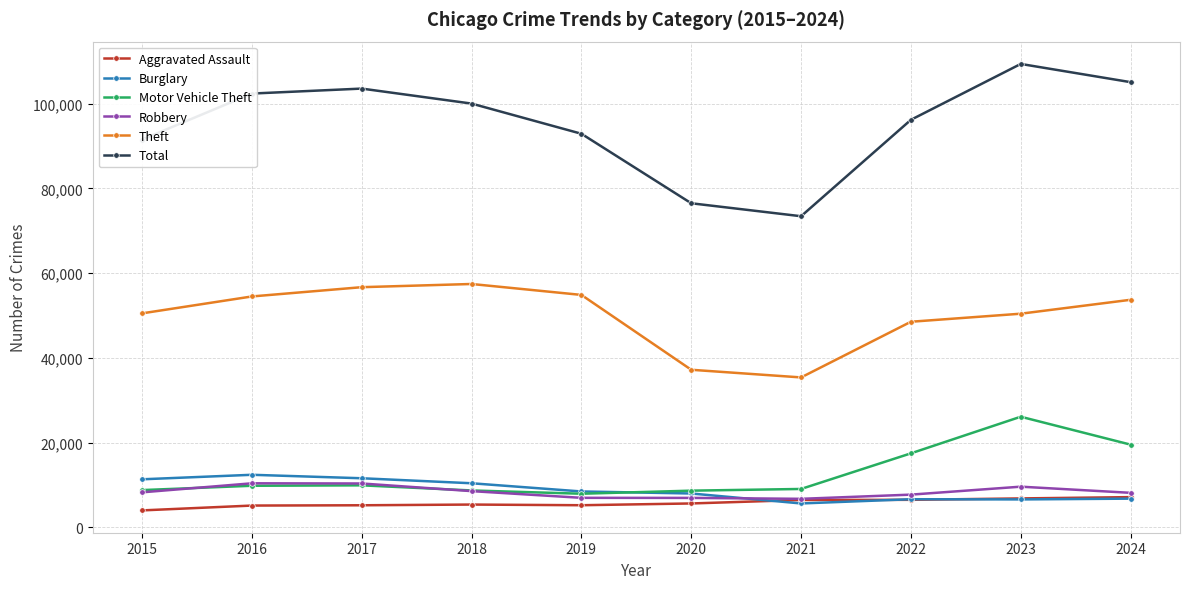

The value of Theft at 2017 is 84114. True or false?

False